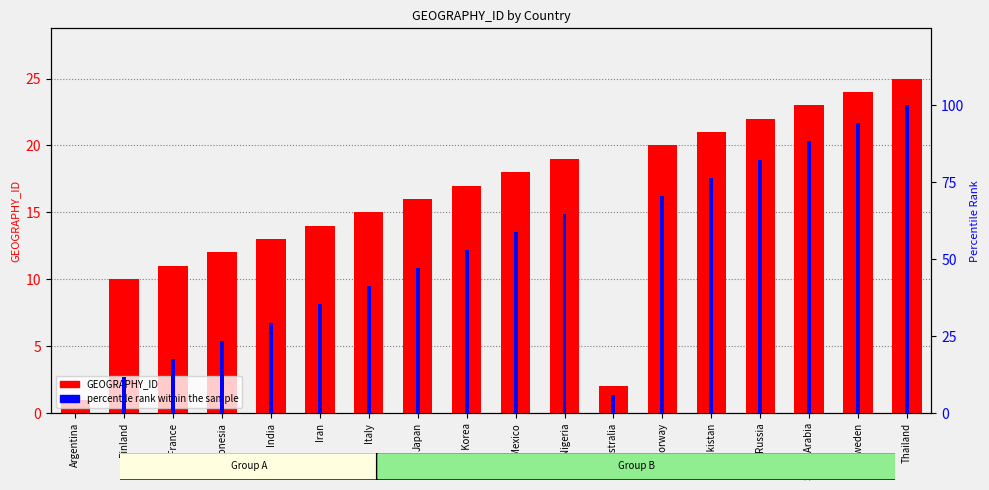

The percentile rank within the sample series shows 9.1 at Australia. True or false?

False